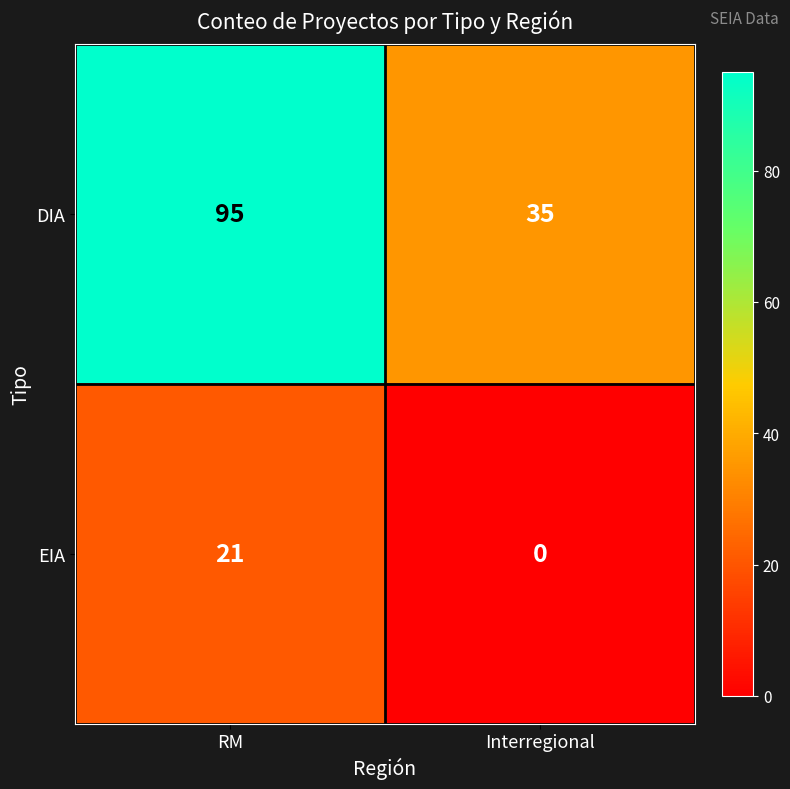

Count the number of categories in the chart.

2